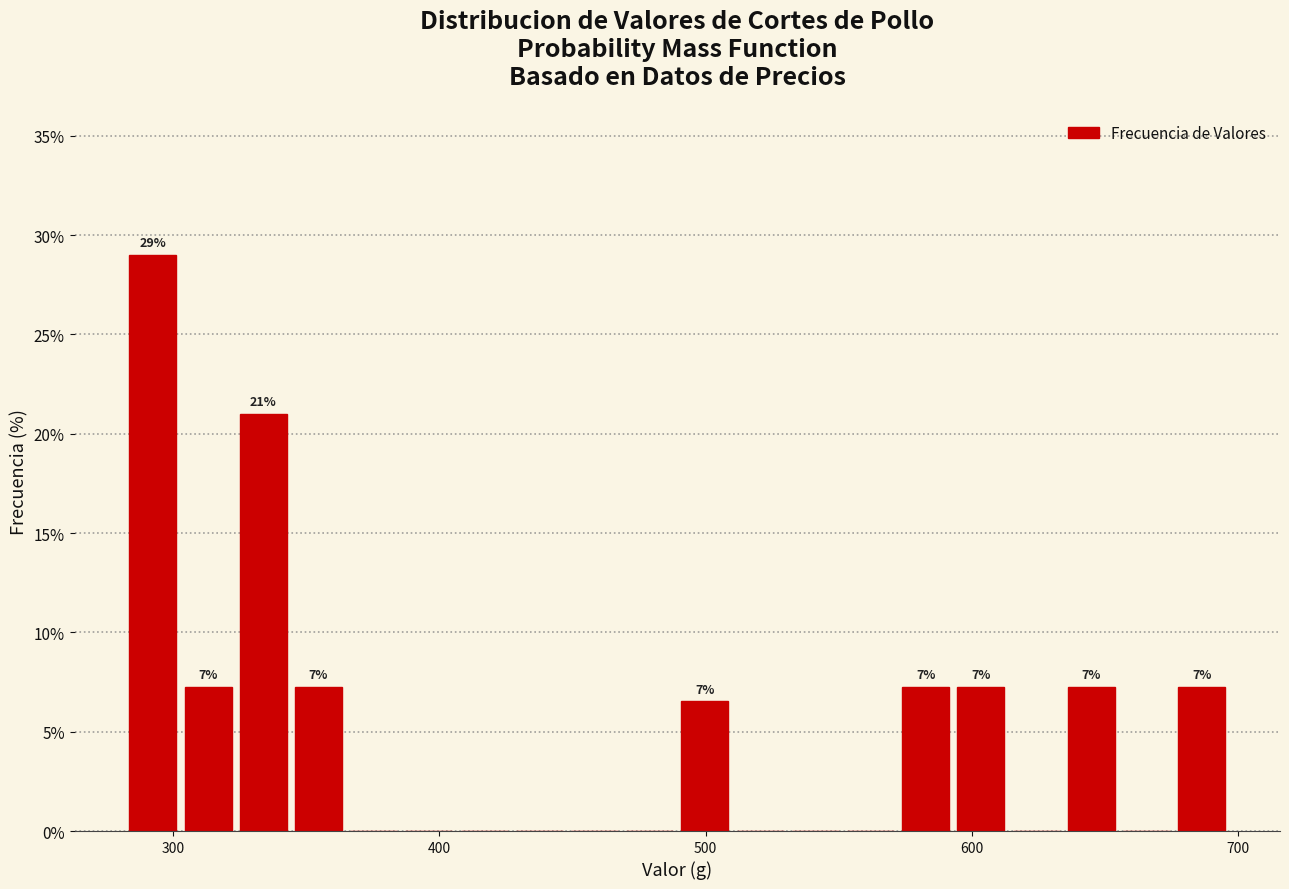

Around what value on the x-axis is the tallest bar? Give the approximate position of its centre, as read against the axis.

290